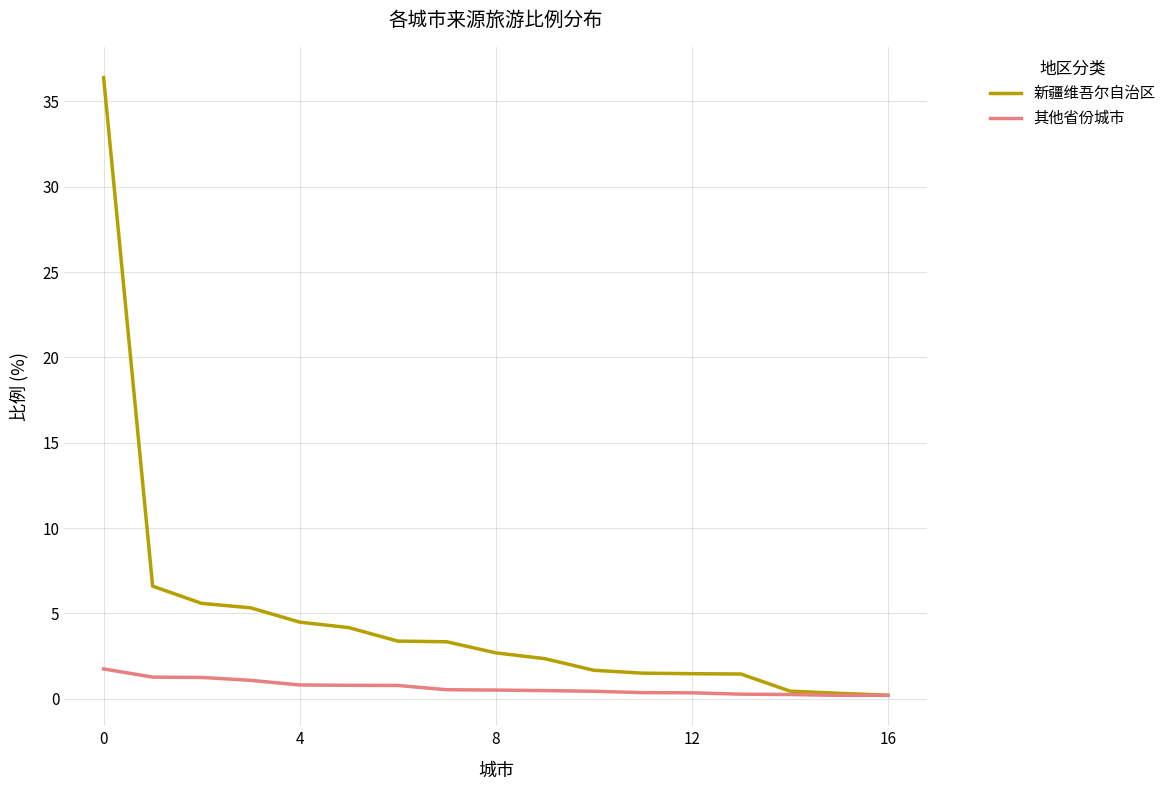

What is the minimum value for 其他省份城市?

0.2